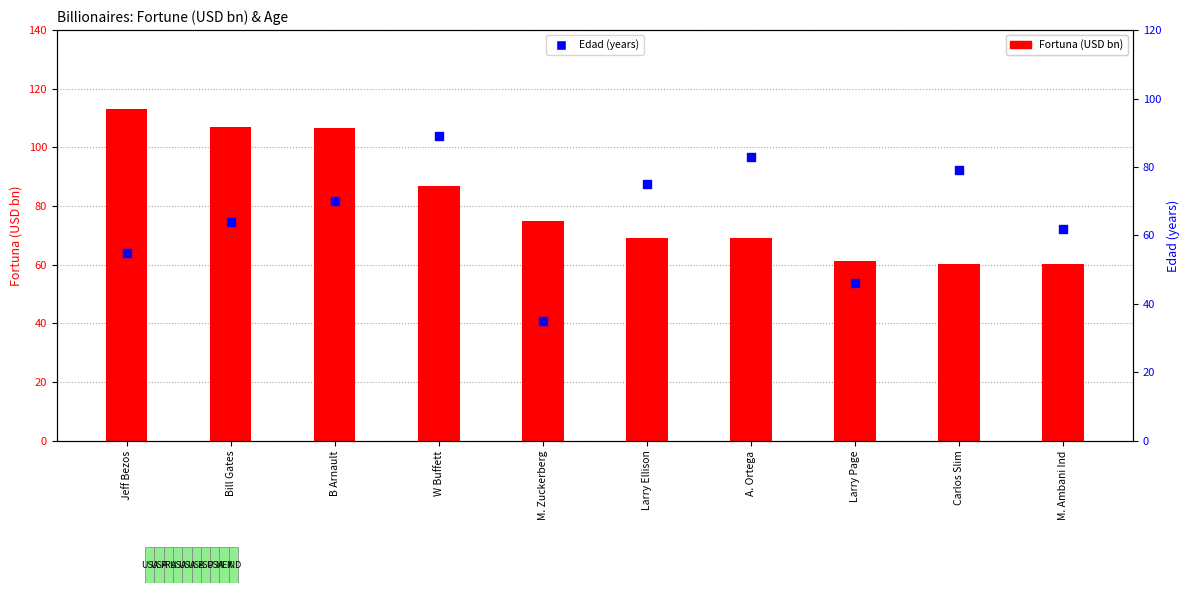

What is the total value across all series at Larry Ellison?

144.2